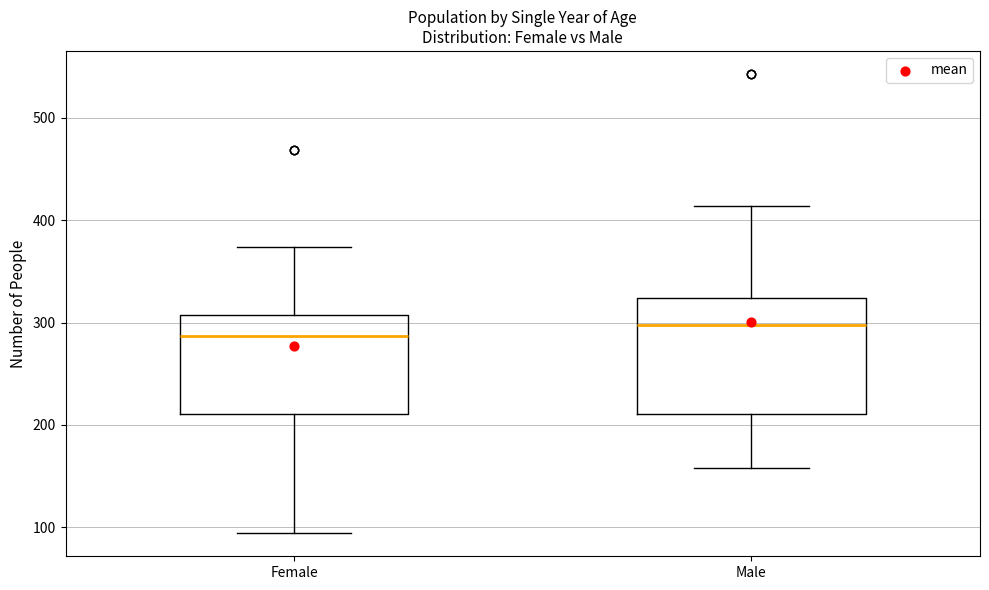

Reading left to right, transcribe this box plot: for each box, give where its median line is, the range the box spans, and where its two whiskers end, as read against the y-axis. The values are not printed on the chart, so give them approximately, as read against the axis.

Female: median 290, box 210 to 310, whiskers 90 to 370
Male: median 300, box 210 to 320, whiskers 160 to 410